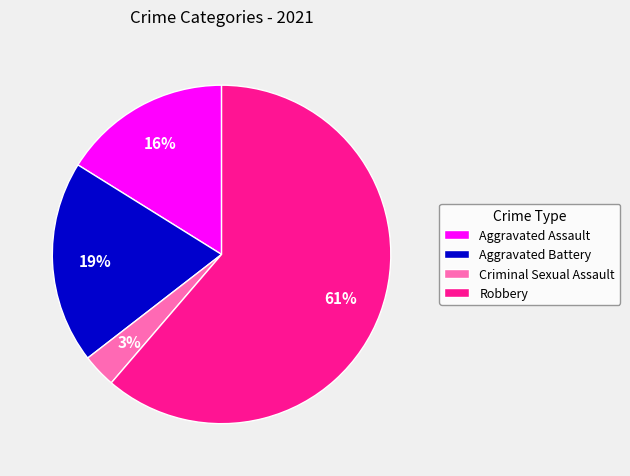

True or false: Aggravated Assault accounts for 16% of the total.

True